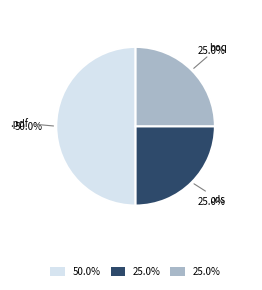

What percentage is the boq slice, to the nearest percent?

25%